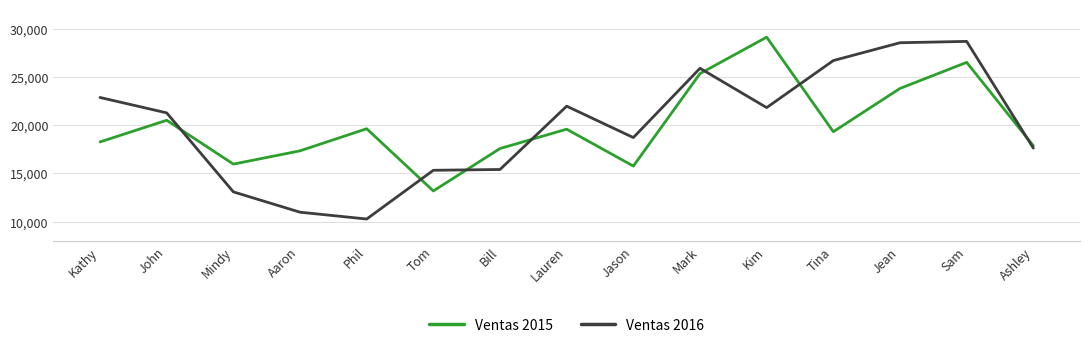

True or false: Ventas 2016 has more than 0 points higher than both neighbors.

True